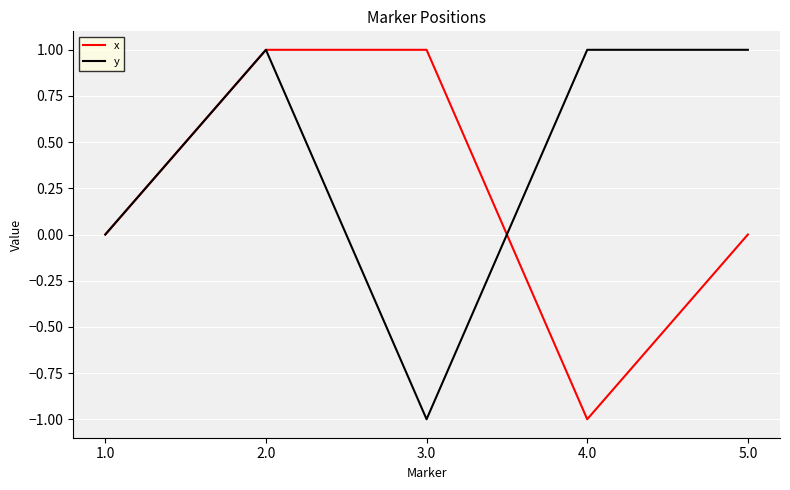

Count the y values in the range 0 to 1.

4